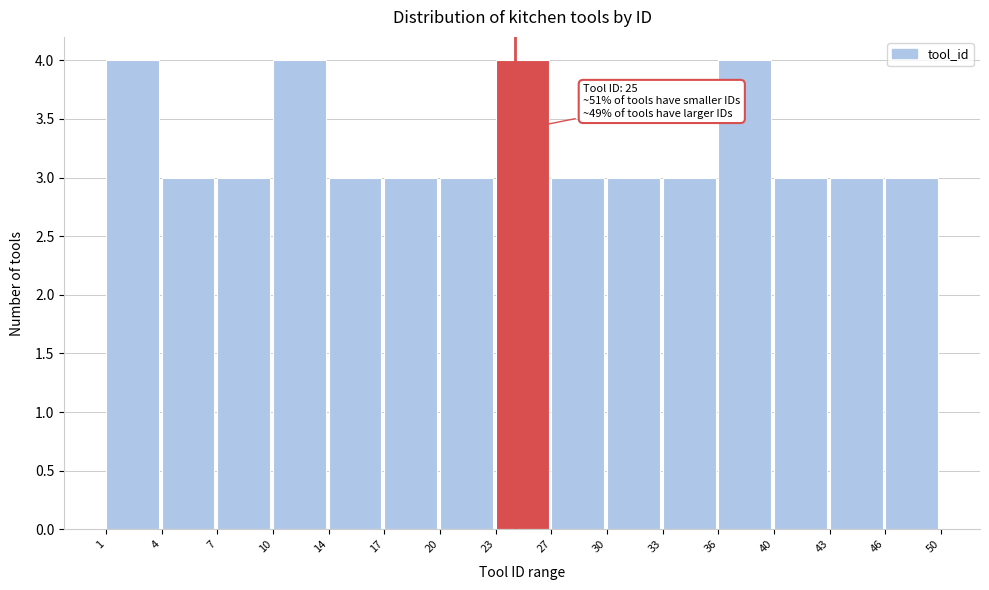

Reading right to left, transcribe all the data shown in this chart.

3	3	3	4	3	3	3	4	3	3	3	4	3	3	4